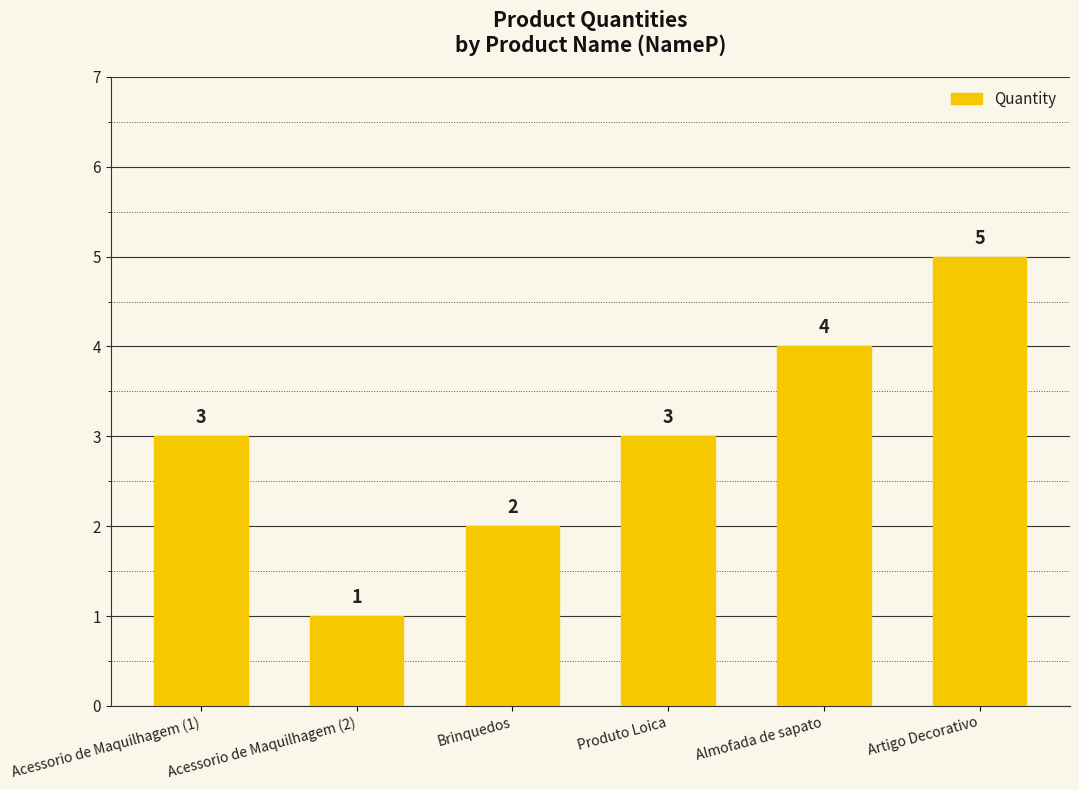

True or false: the data shows 5 at Artigo Decorativo.

True